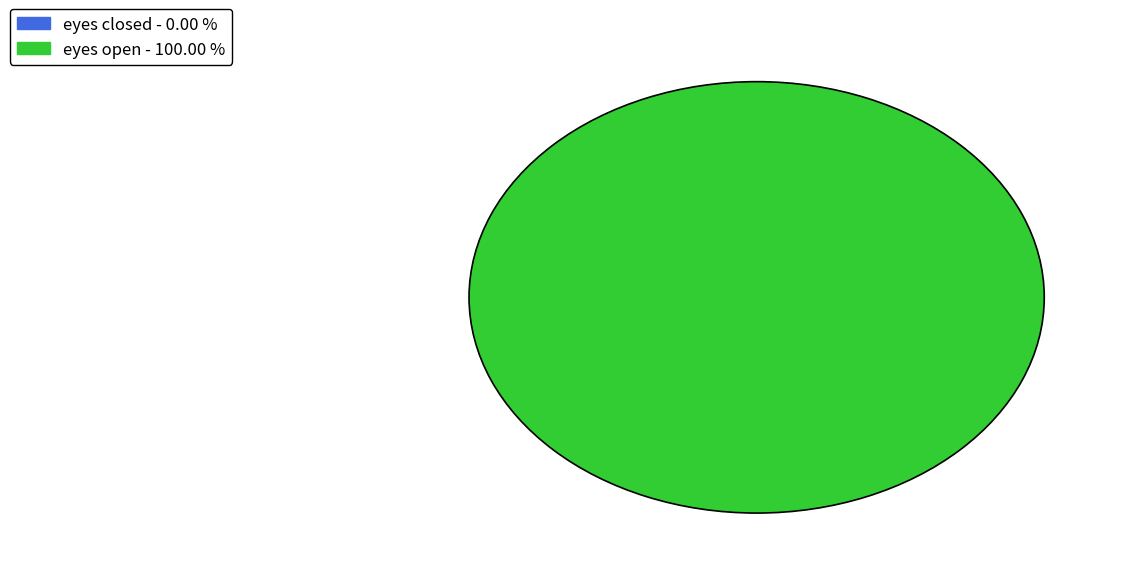

Which category has the biggest portion of the pie?

eyes open